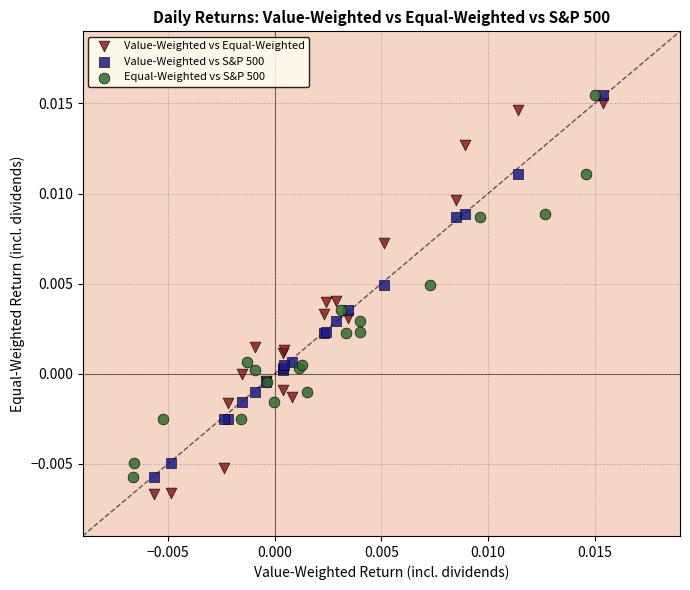

Which series has the largest Y range (max minus min)?

Value-Weighted vs Equal-Weighted